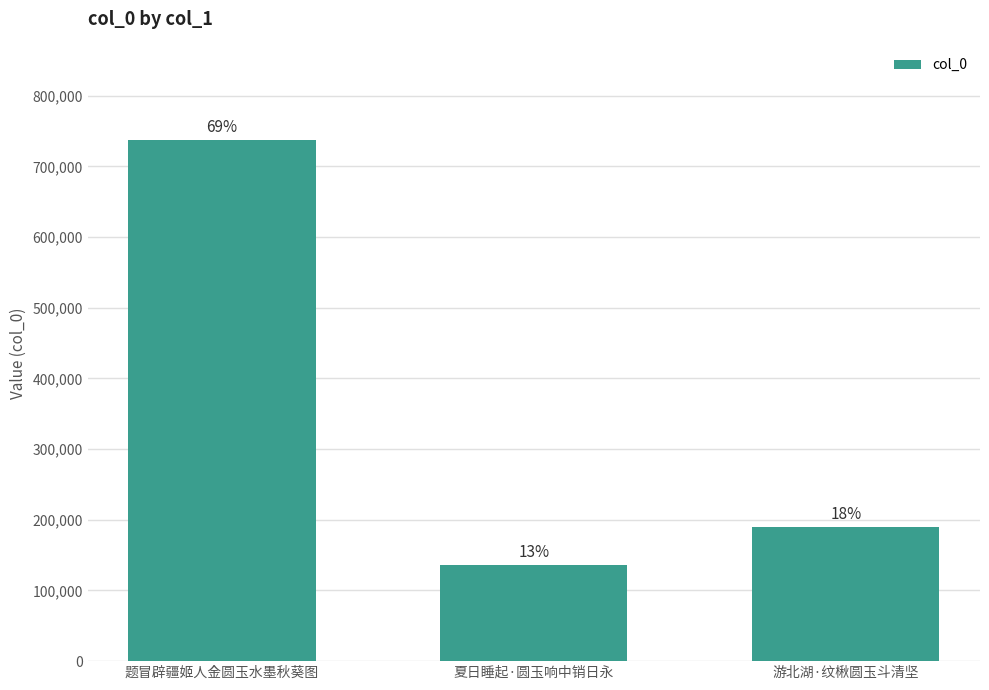

At which category does the chart reach its minimum across all series?

夏日睡起·圆玉响中销日永